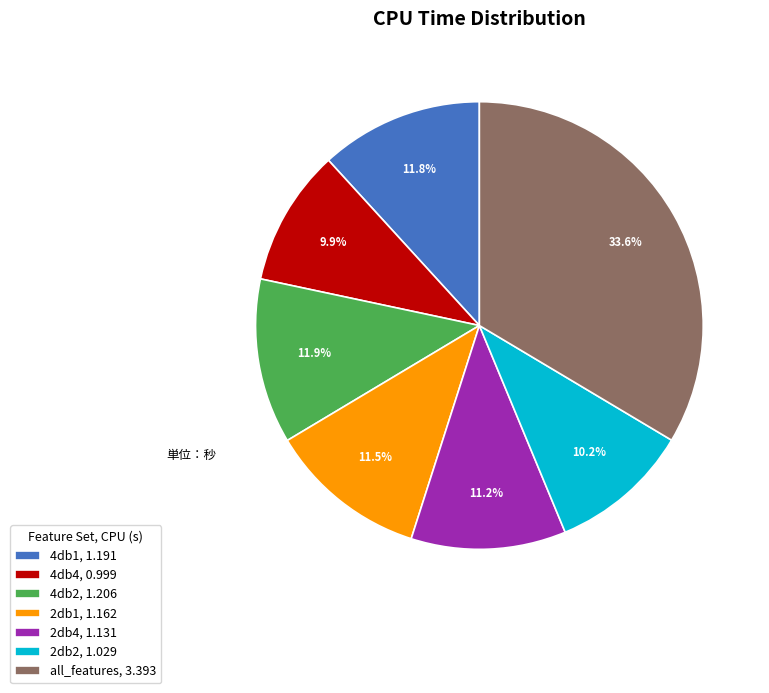

What is the largest slice in the pie chart?

all_features